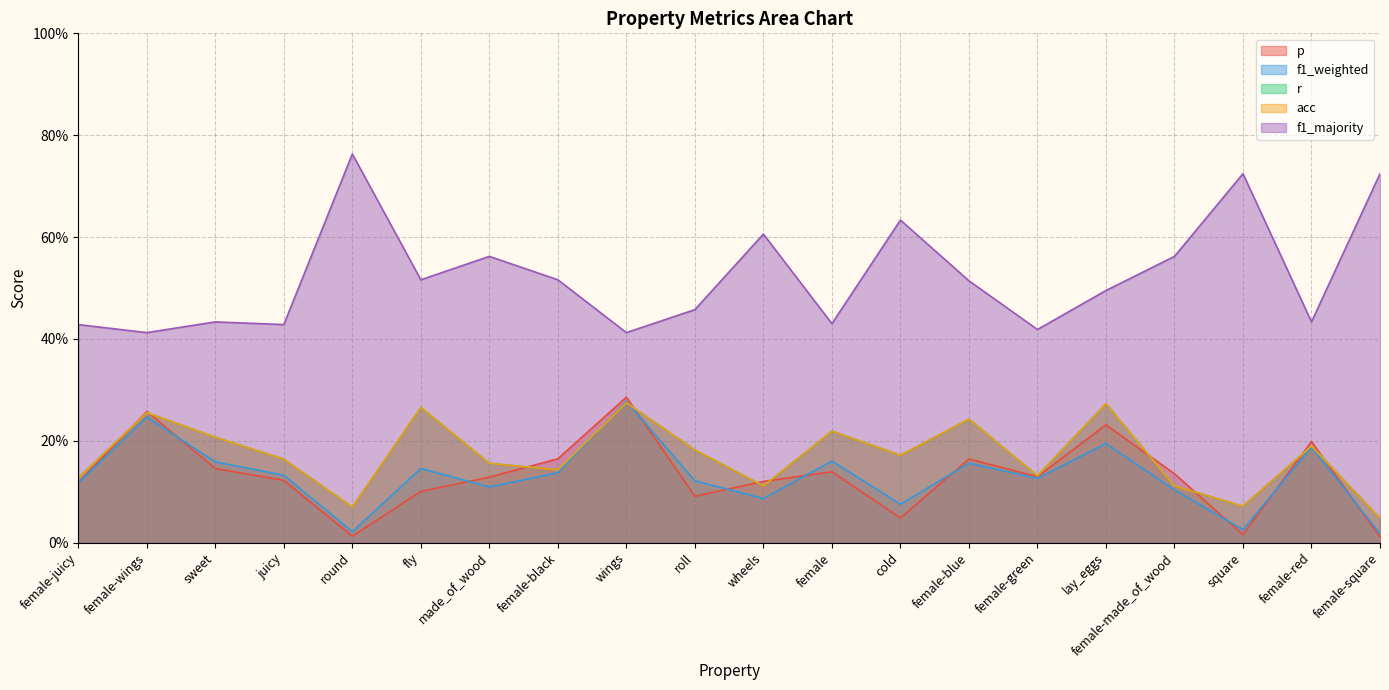

True or false: acc and p intersect in this chart.

True